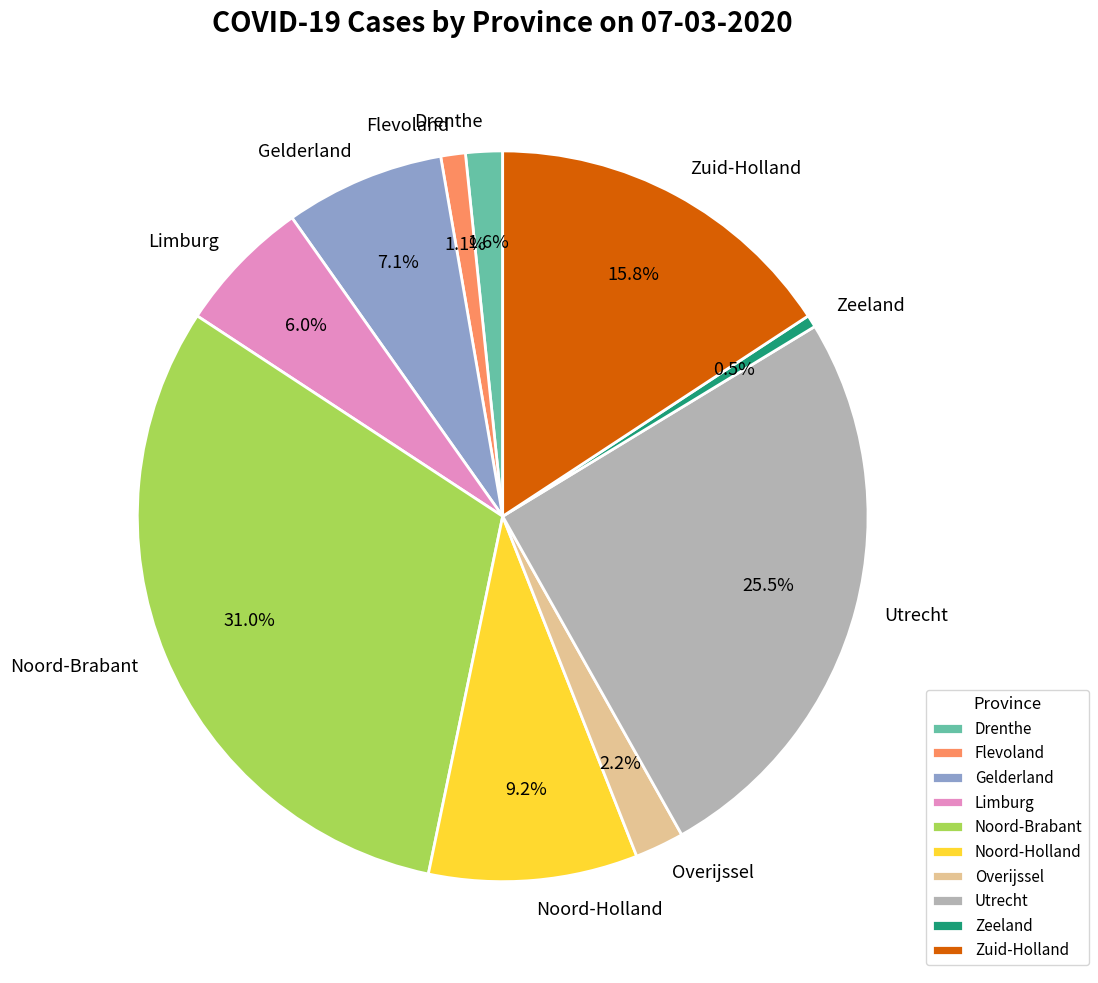

Does any single category account for the majority?

No